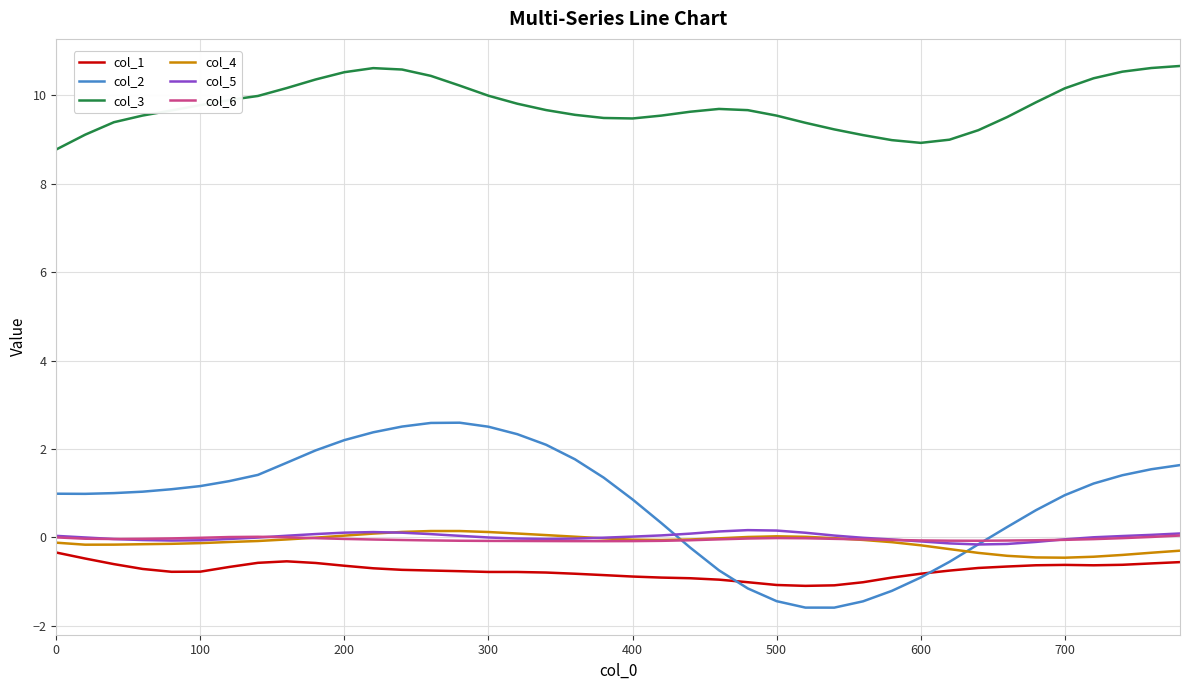

Which series has the largest total across all categories?

col_3